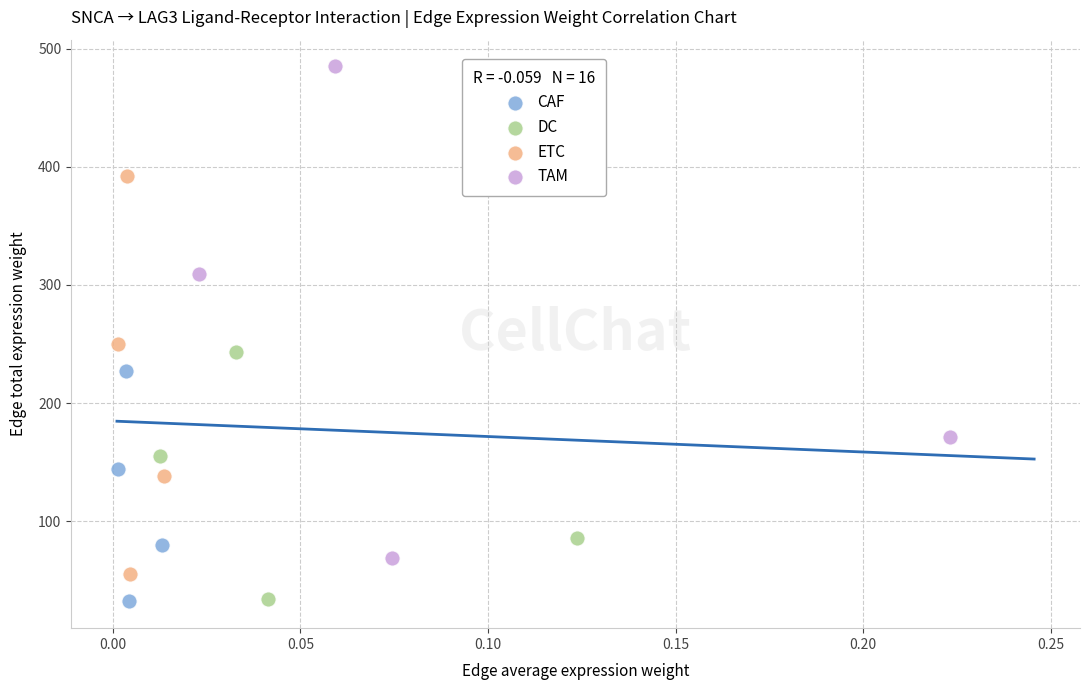

Which series has the largest Y range (max minus min)?

TAM